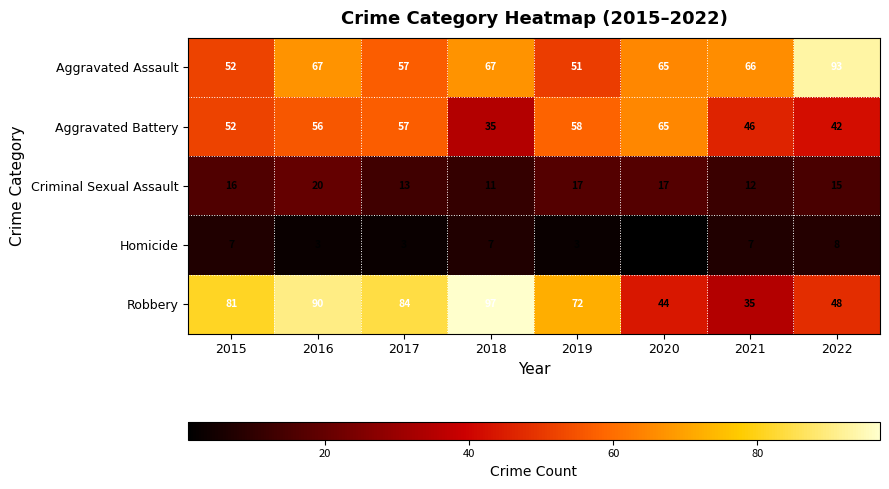

Which series has the widest spread of values?

Robbery